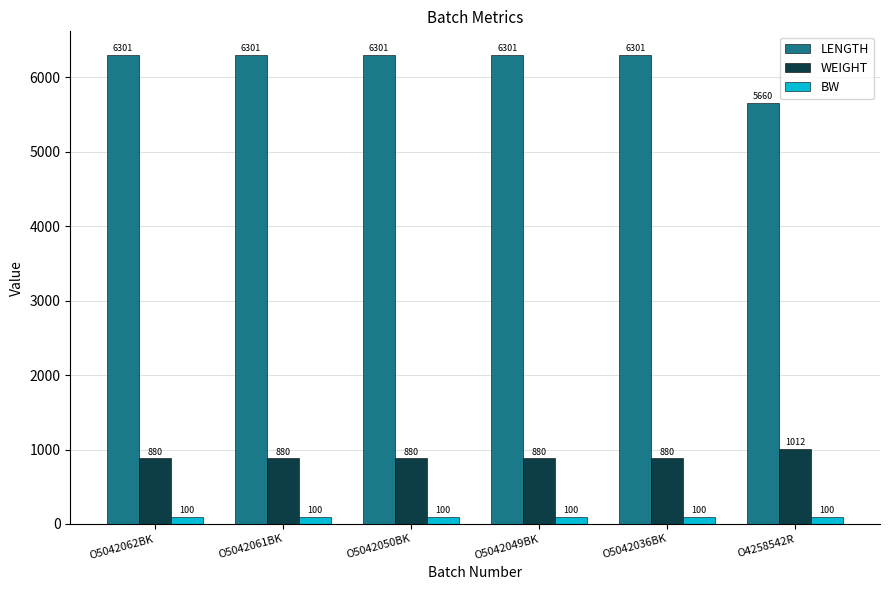

Is the value of LENGTH at O4258542R greater than the value of WEIGHT at O5042062BK?

Yes